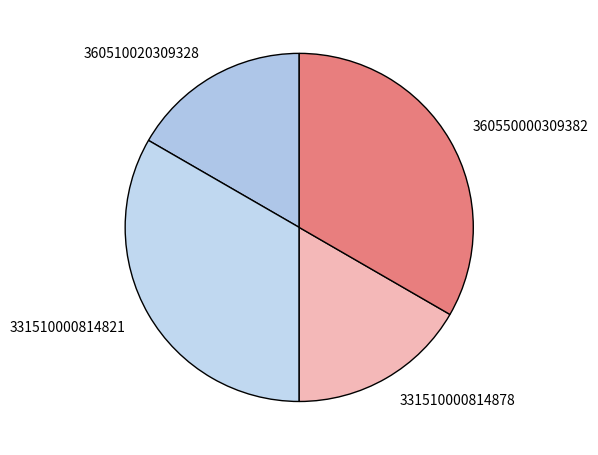

Is there a majority slice in this chart?

No